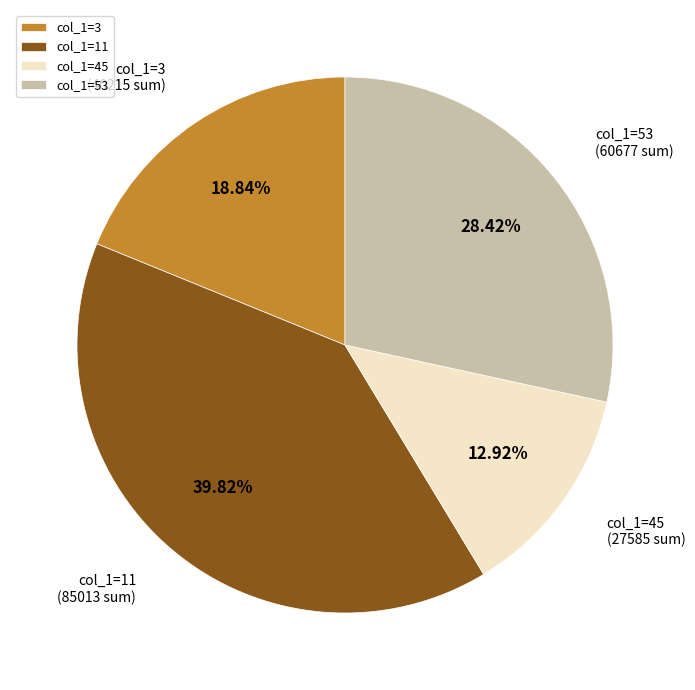

Rank the categories by value from highest to lowest.

col_1=11, col_1=53, col_1=3, col_1=45